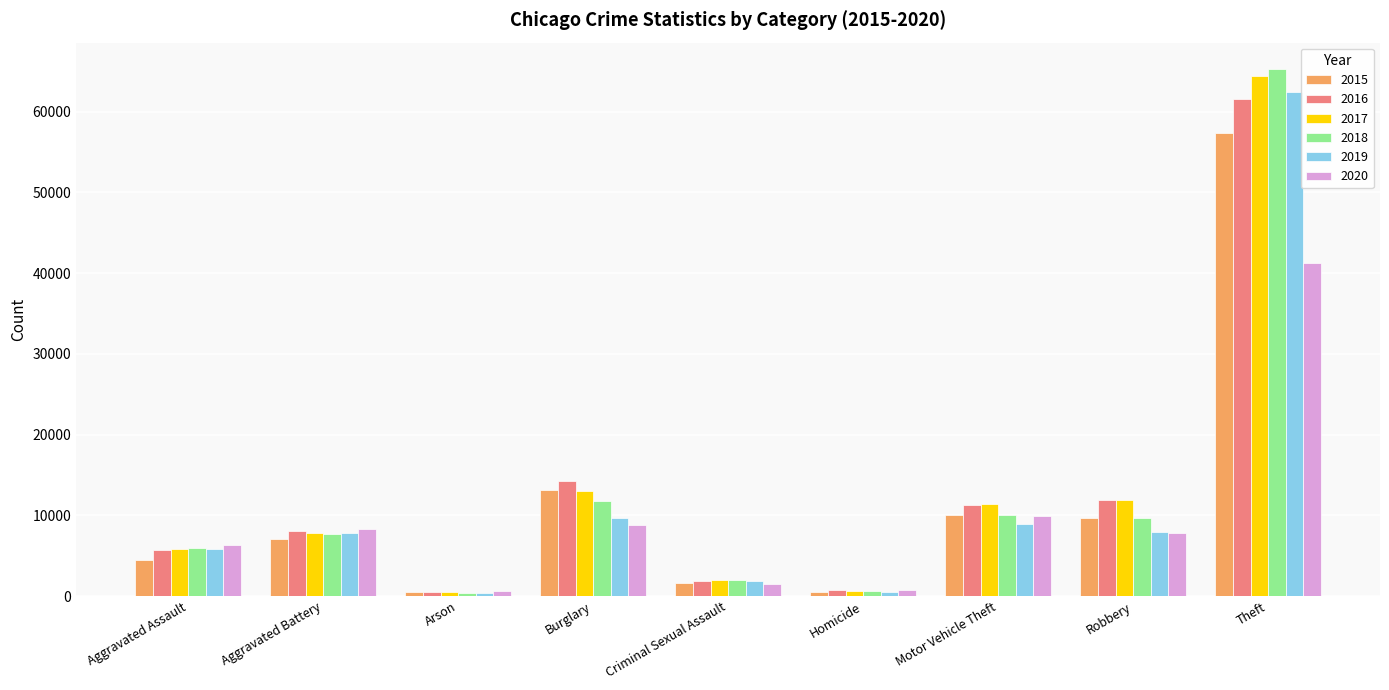

Is it true that 2020 equals 6263 at Aggravated Assault?

True